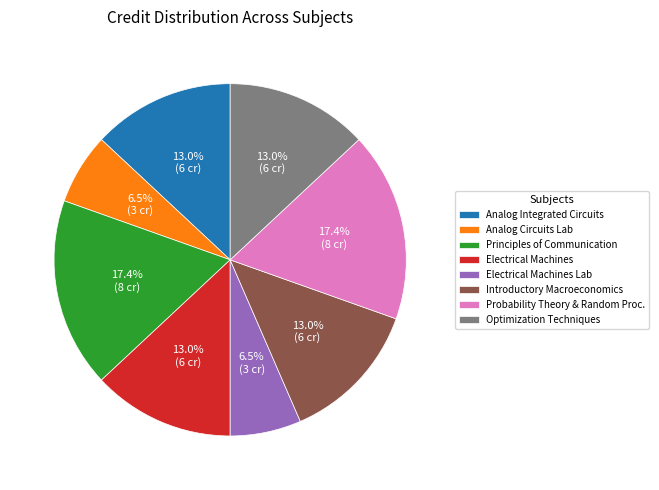

What percentage do Electrical Machines and Optimization Techniques together represent?

26.1%